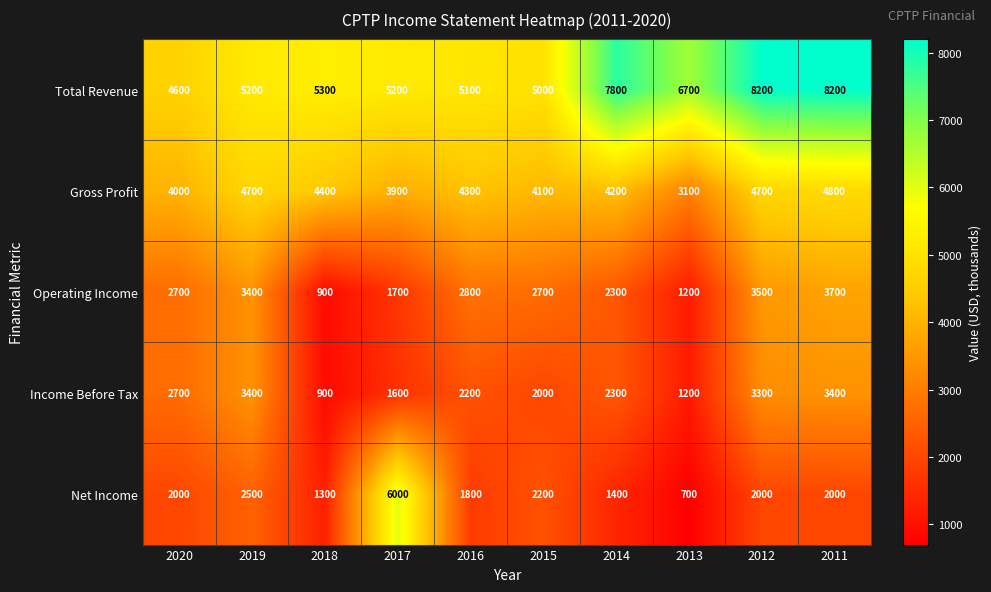

What is the sum of all Income Before Tax values?

23000